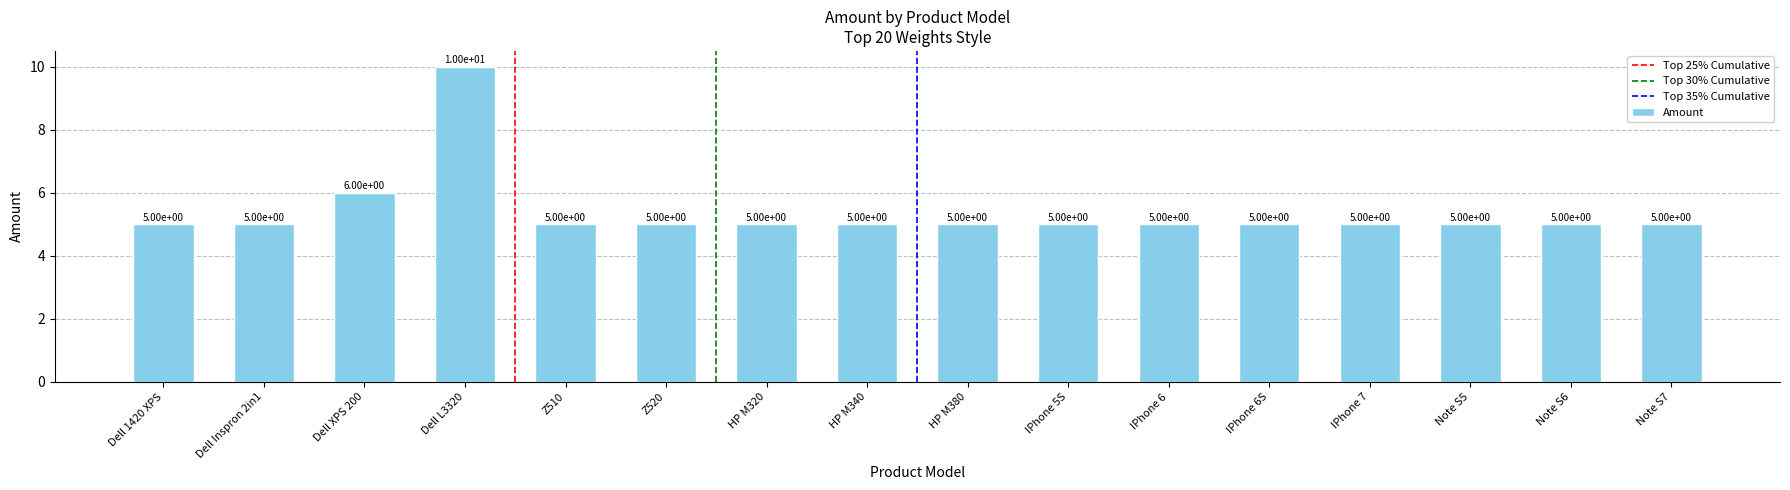

What is the sum of all values?

86